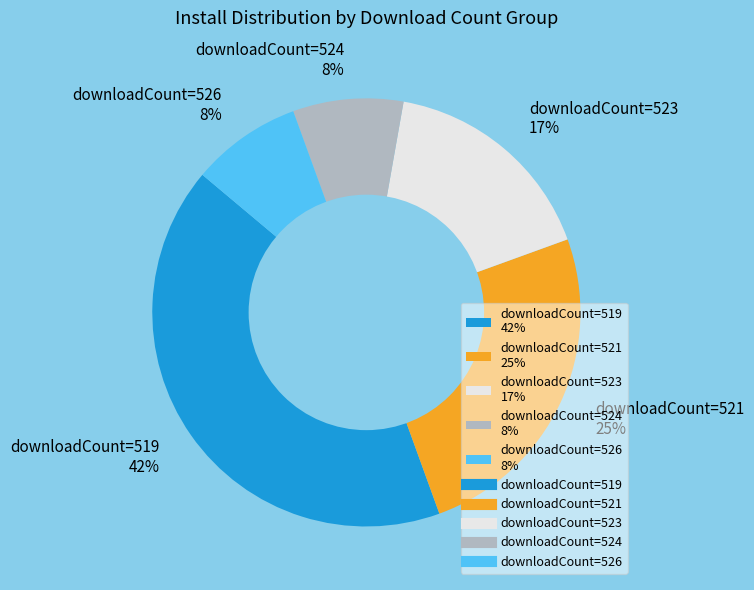

Between downloadCount=521 25% and downloadCount=523 17%, which is larger?

downloadCount=521 25%